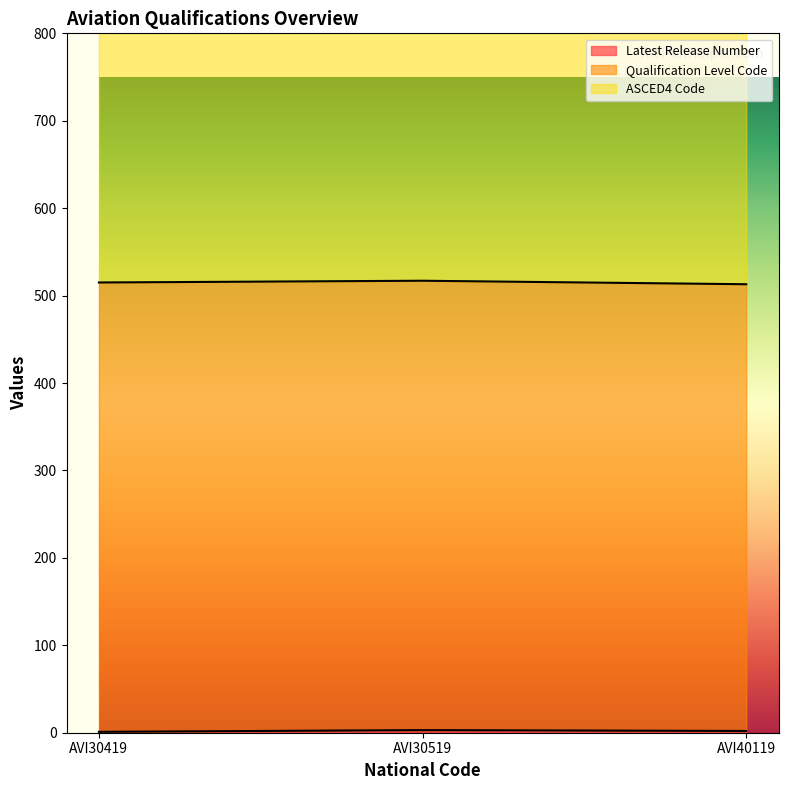

What is the value of the Latest Release Number point at the 2nd from the left?

3